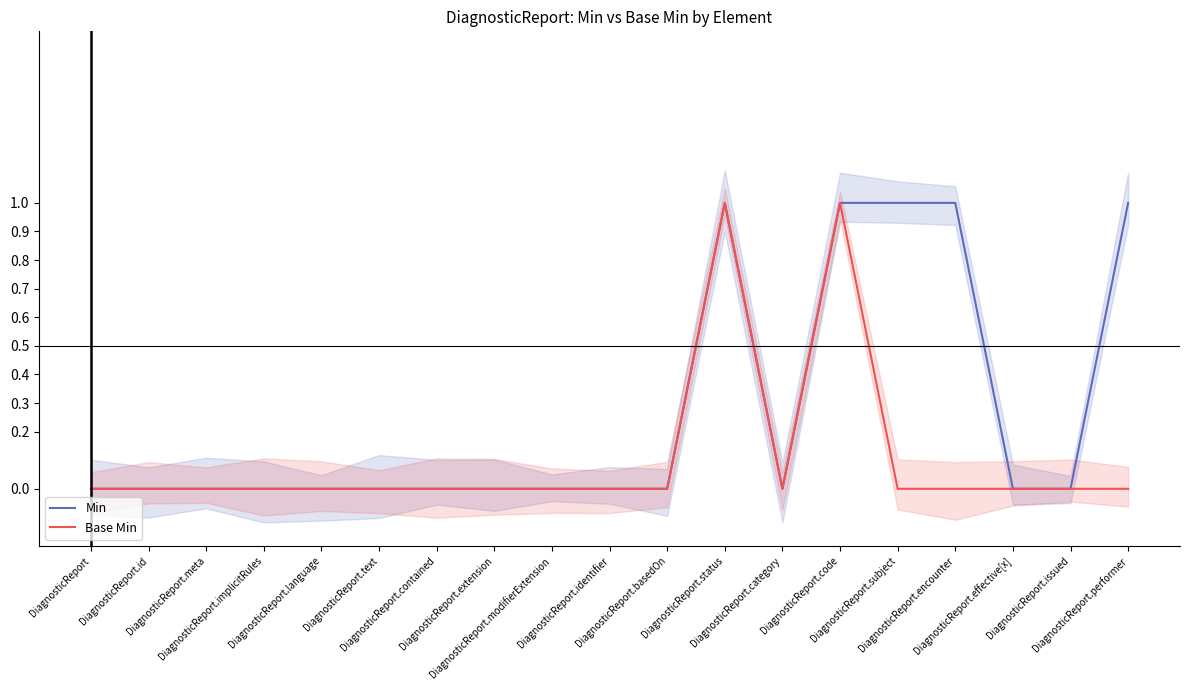

True or false: Min and Base Min intersect in this chart.

False